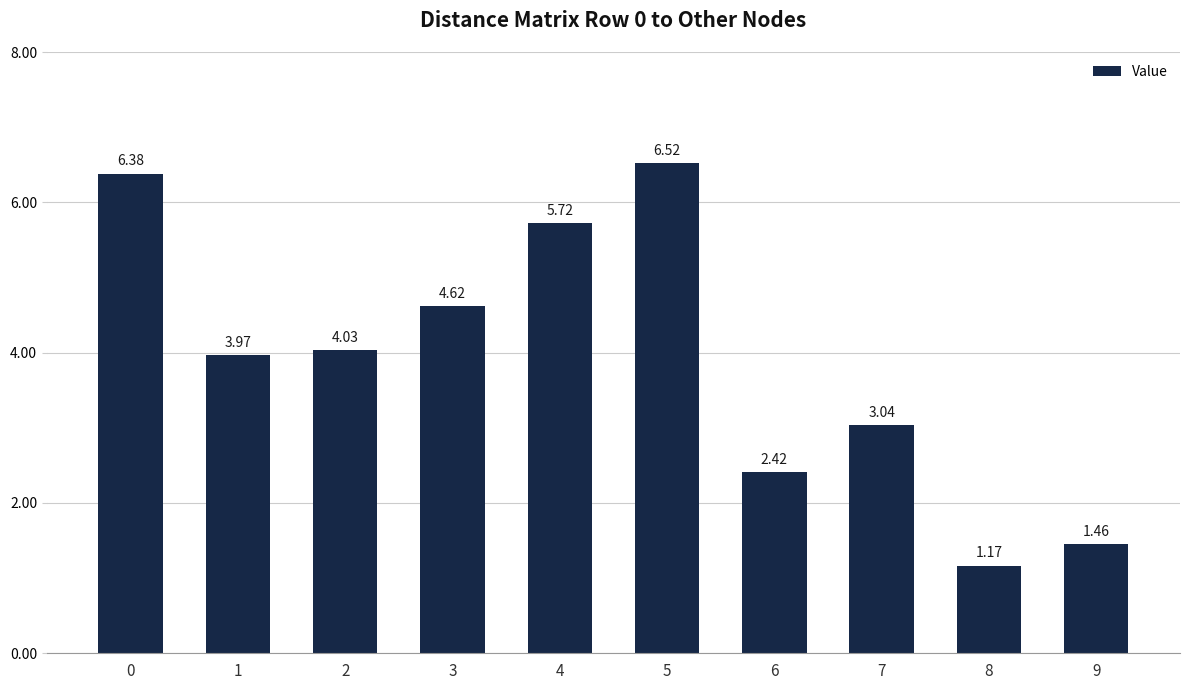

What is the sum of the values at 7 and 6?

5.5